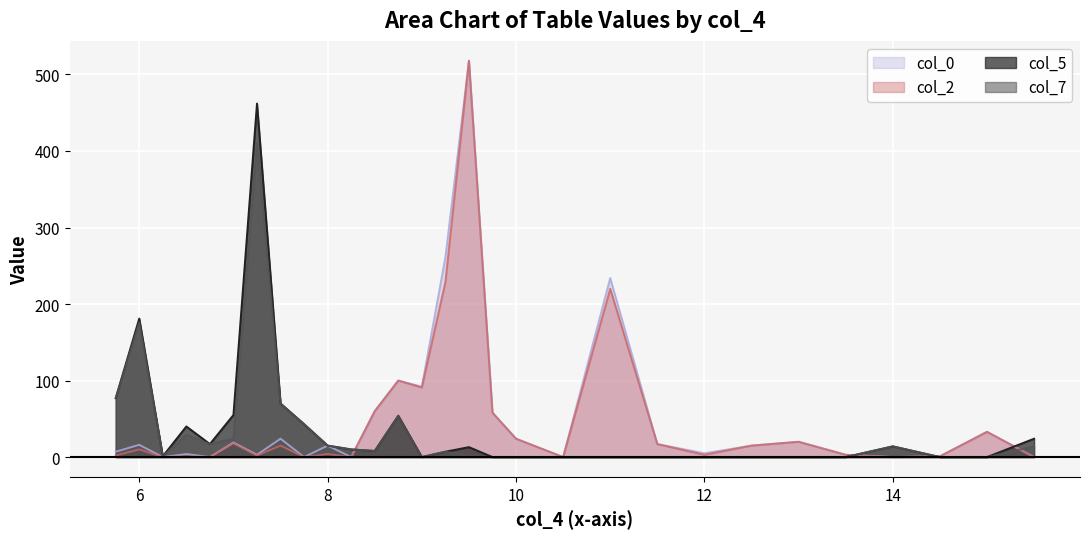

At which label is col_0 closest to 259?

9.25